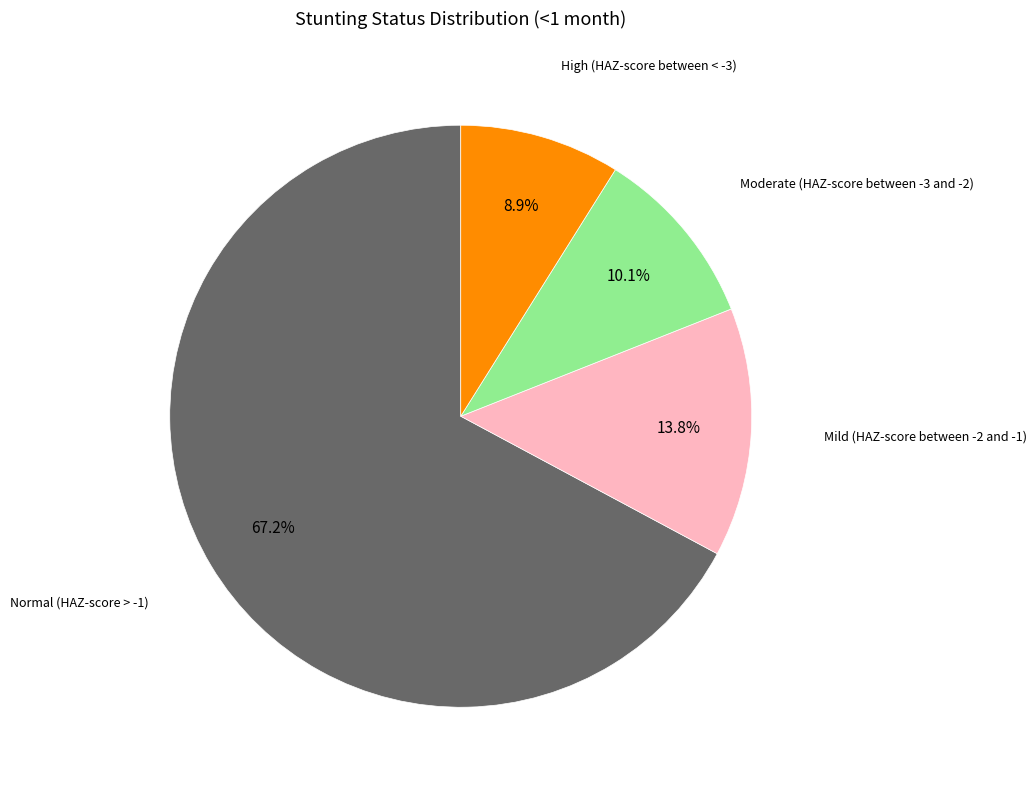

To the nearest percent, what is the difference between the largest and smallest slice percentages?

58%